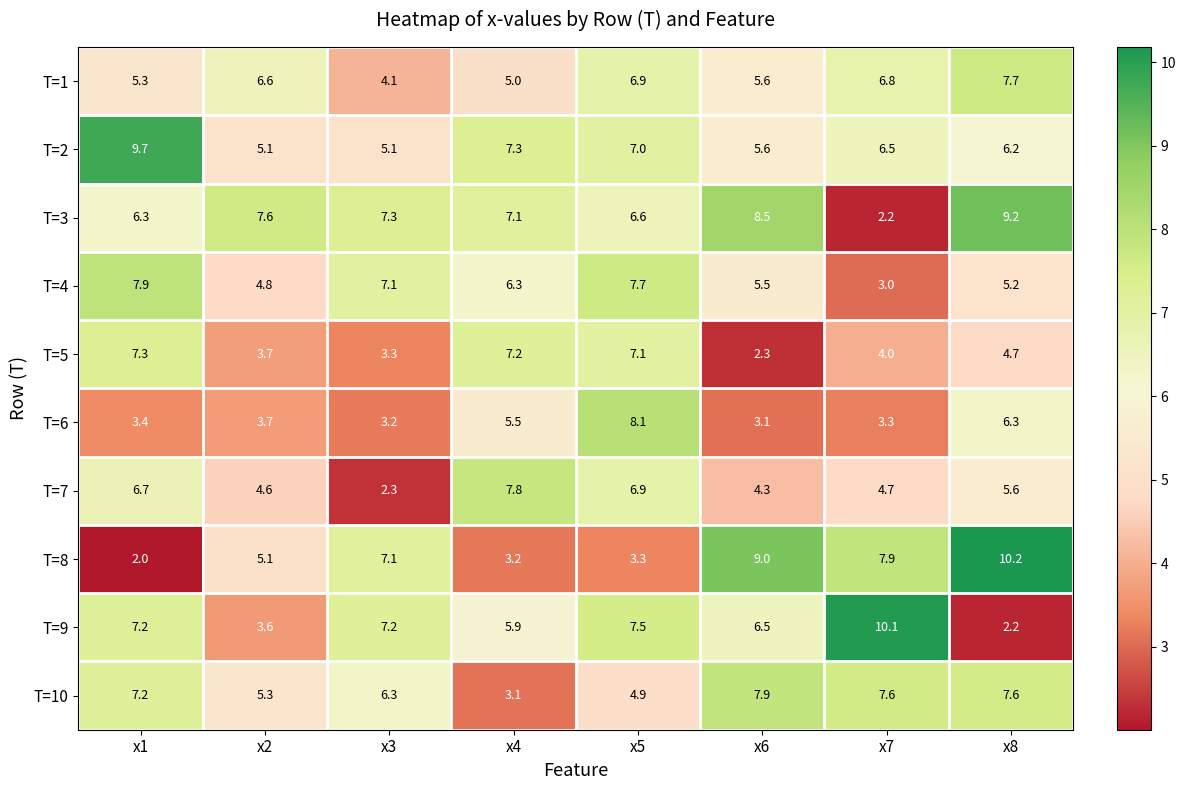

At which category is the sum across all series the highest?

x5